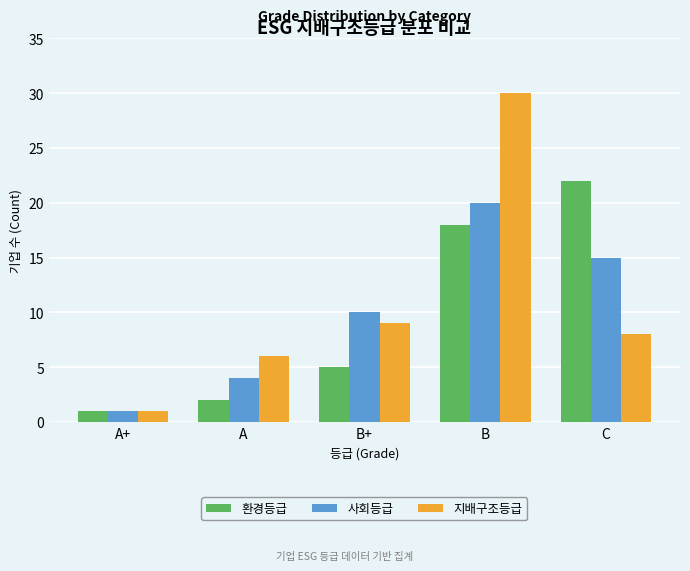

Rank the series at C from highest to lowest value.

환경등급, 사회등급, 지배구조등급